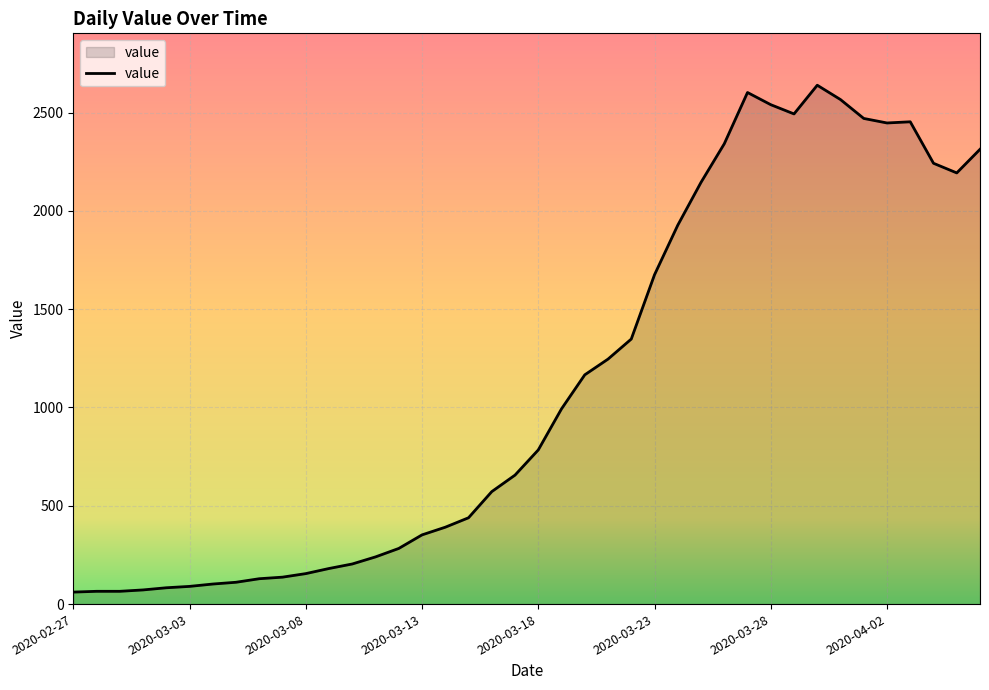

What is the difference between the maximum and minimum values?

2578